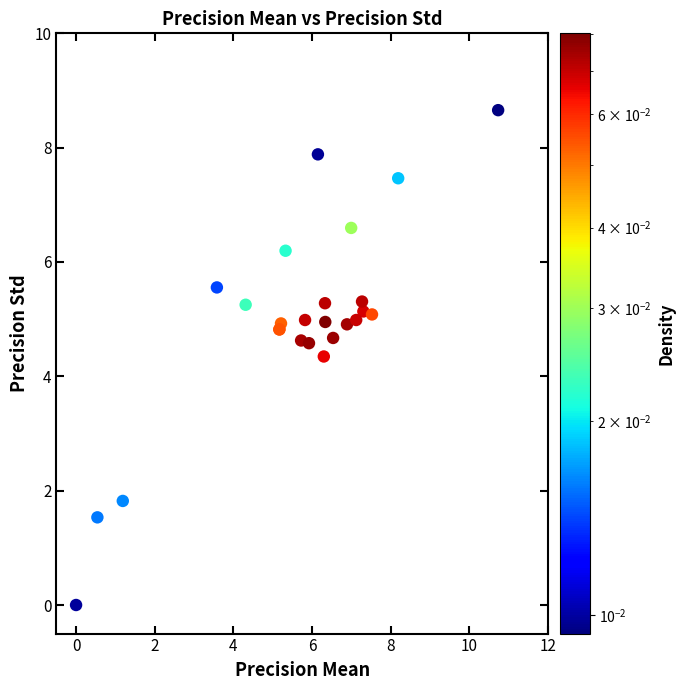

What Y value in the scatter plot is closest to 4?

4.3